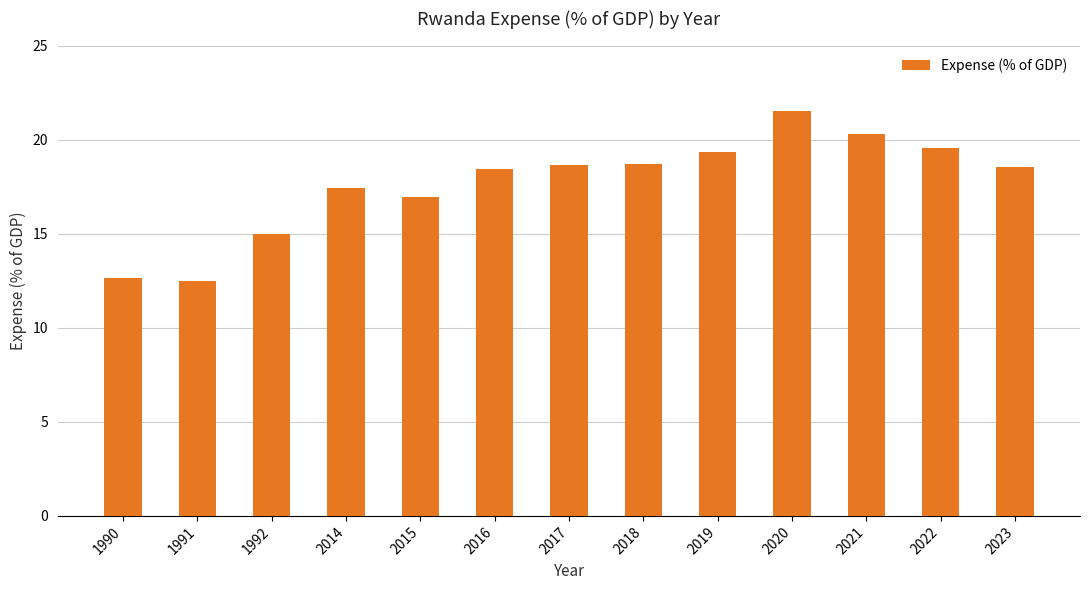

What is the value of the 12th bar from the left?

19.6